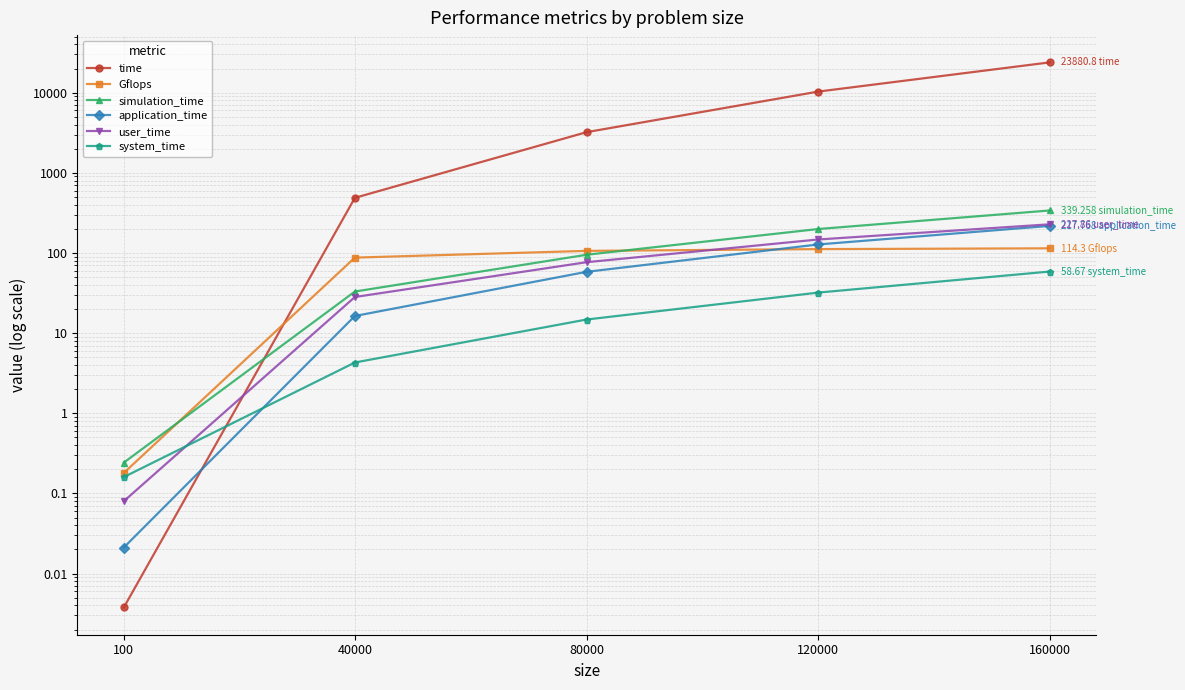

List the series in order of their peak value, lowest first.

system_time, Gflops, application_time, user_time, simulation_time, time